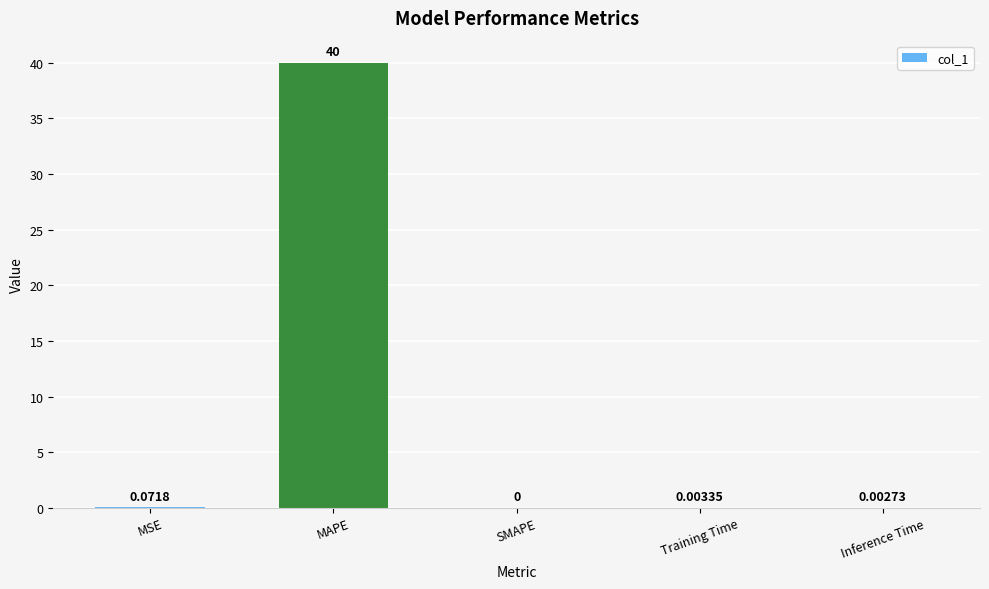

Which category has the highest value across all series?

MAPE